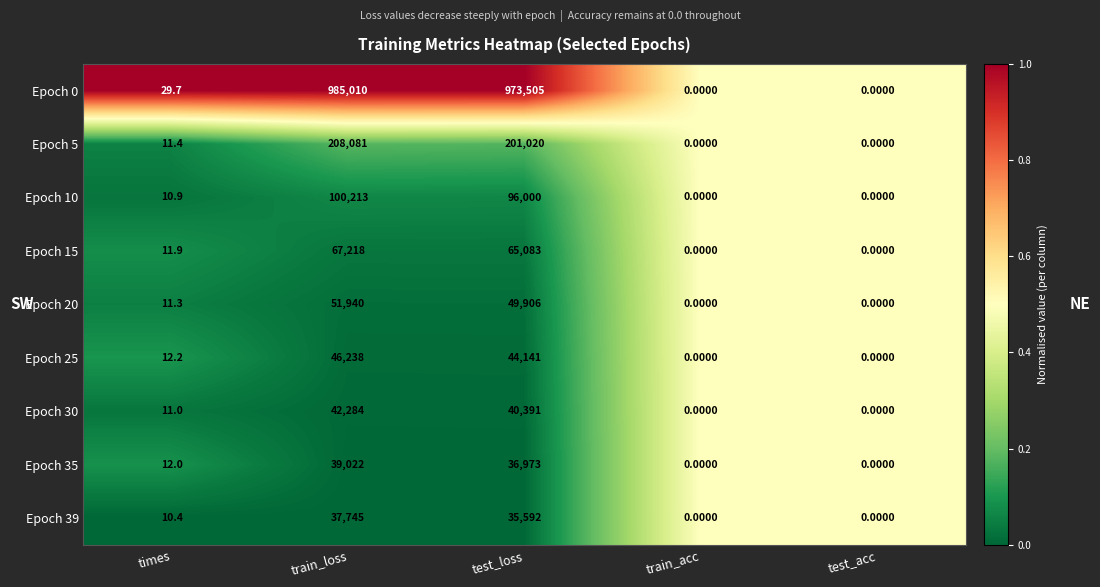

At which category does the chart reach its peak across all series?

train_loss